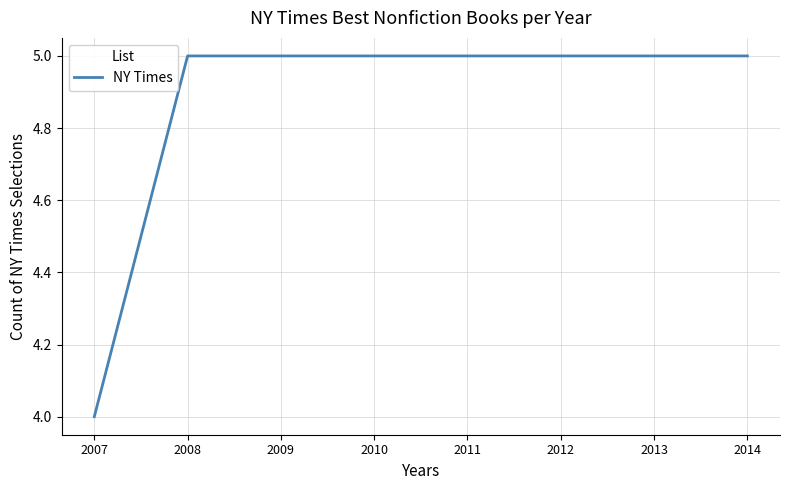

At which label is the value closest to 4?

2007